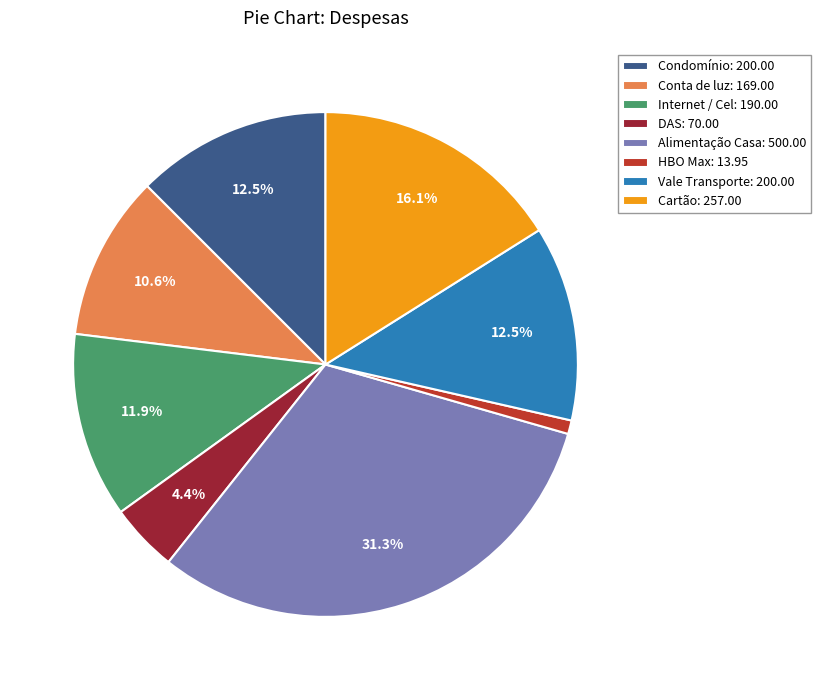

The HBO Max slice represents 1% of the pie. True or false?

True